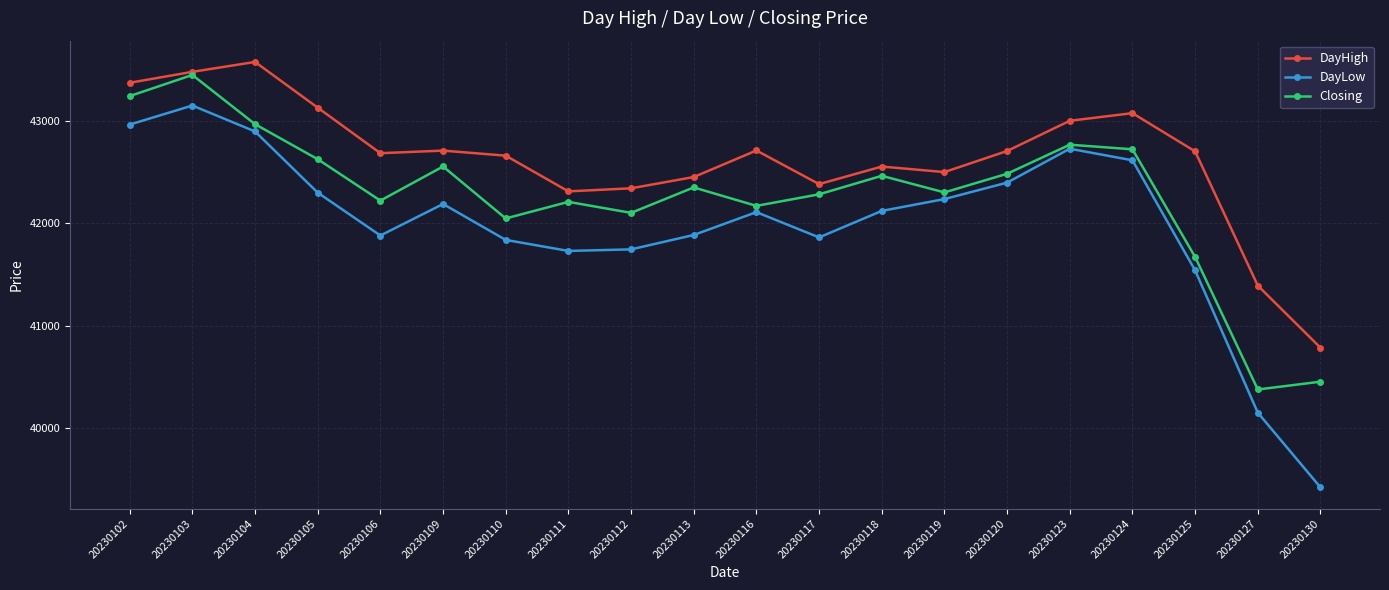

True or false: DayLow and Closing intersect in this chart.

False